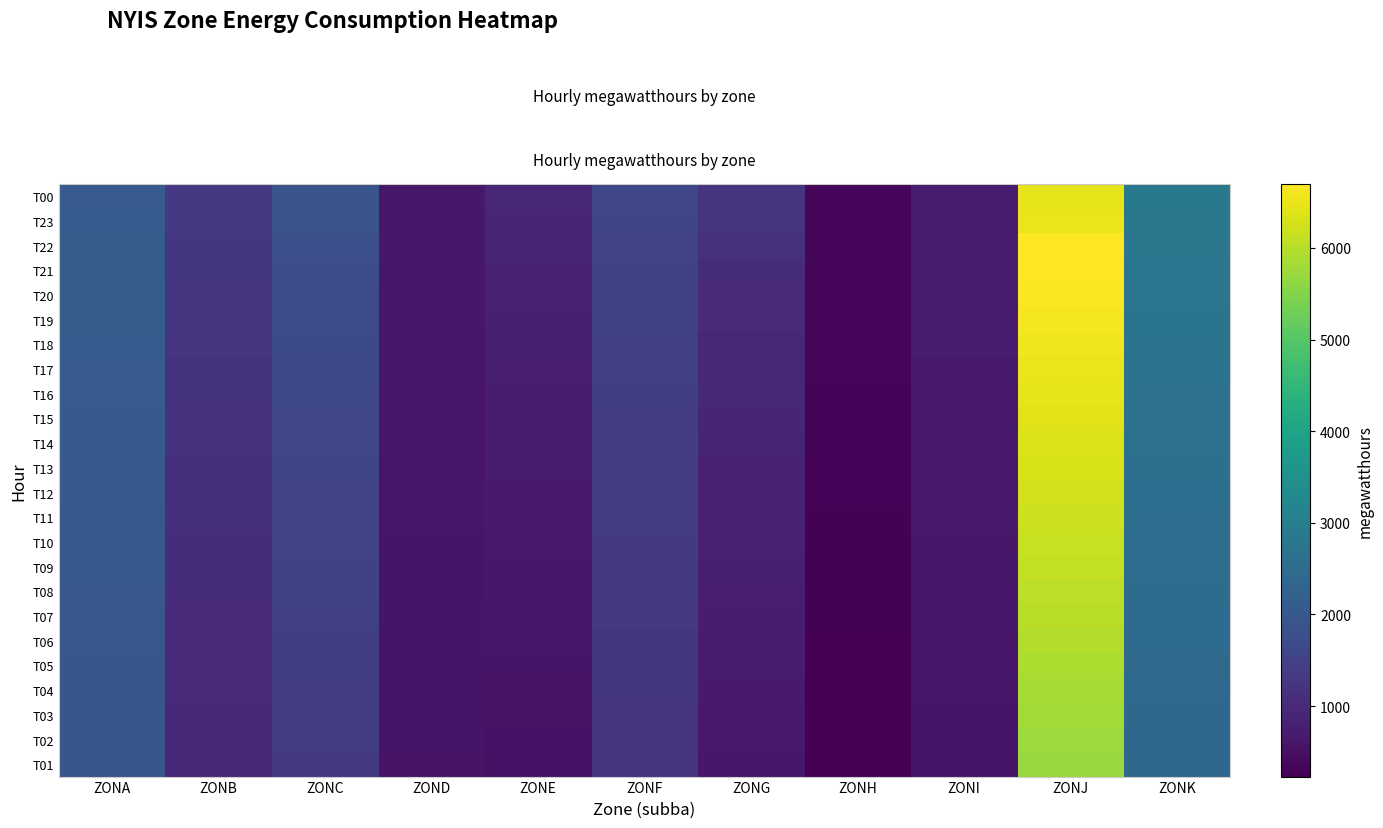

Reading left to right, list all the values displayed in this chart.

row_0: ZONA=2100	ZONB=1314	ZONC=1907	ZOND=647	ZONE=960	ZONF=1601	ZONG=1222	ZONH=349	ZONI=747	ZONJ=6453	ZONK=2847
row_1: ZONA=2116	ZONB=1296	ZONC=1880	ZOND=646	ZONE=936	ZONF=1577	ZONG=1201	ZONH=347	ZONI=739	ZONJ=6511	ZONK=2816
row_2: ZONA=2137	ZONB=1252	ZONC=1812	ZOND=641	ZONE=892	ZONF=1559	ZONG=1149	ZONH=339	ZONI=742	ZONJ=6690	ZONK=2793
row_3: ZONA=2140	ZONB=1244	ZONC=1750	ZOND=641	ZONE=837	ZONF=1506	ZONG=1043	ZONH=330	ZONI=735	ZONJ=6700	ZONK=2780
row_4: ZONA=2150	ZONB=1230	ZONC=1720	ZOND=638	ZONE=820	ZONF=1490	ZONG=1020	ZONH=325	ZONI=728	ZONJ=6650	ZONK=2760
row_5: ZONA=2130	ZONB=1215	ZONC=1700	ZOND=635	ZONE=805	ZONF=1475	ZONG=1000	ZONH=320	ZONI=721	ZONJ=6600	ZONK=2740
row_6: ZONA=2110	ZONB=1200	ZONC=1680	ZOND=632	ZONE=790	ZONF=1460	ZONG=980	ZONH=315	ZONI=714	ZONJ=6550	ZONK=2720
row_7: ZONA=2090	ZONB=1185	ZONC=1660	ZOND=629	ZONE=775	ZONF=1445	ZONG=960	ZONH=310	ZONI=707	ZONJ=6500	ZONK=2700
row_8: ZONA=2075	ZONB=1170	ZONC=1640	ZOND=626	ZONE=760	ZONF=1430	ZONG=940	ZONH=305	ZONI=700	ZONJ=6450	ZONK=2680
row_9: ZONA=2060	ZONB=1155	ZONC=1620	ZOND=623	ZONE=745	ZONF=1415	ZONG=920	ZONH=300	ZONI=693	ZONJ=6400	ZONK=2660
row_10: ZONA=2050	ZONB=1140	ZONC=1600	ZOND=620	ZONE=730	ZONF=1400	ZONG=900	ZONH=295	ZONI=686	ZONJ=6350	ZONK=2640
row_11: ZONA=2040	ZONB=1125	ZONC=1580	ZOND=617	ZONE=715	ZONF=1385	ZONG=880	ZONH=290	ZONI=679	ZONJ=6300	ZONK=2620
row_12: ZONA=2030	ZONB=1110	ZONC=1560	ZOND=614	ZONE=700	ZONF=1370	ZONG=860	ZONH=285	ZONI=672	ZONJ=6250	ZONK=2600
row_13: ZONA=2020	ZONB=1095	ZONC=1540	ZOND=611	ZONE=685	ZONF=1355	ZONG=840	ZONH=280	ZONI=665	ZONJ=6200	ZONK=2580
row_14: ZONA=2010	ZONB=1080	ZONC=1520	ZOND=608	ZONE=670	ZONF=1340	ZONG=820	ZONH=275	ZONI=658	ZONJ=6150	ZONK=2560
row_15: ZONA=2000	ZONB=1065	ZONC=1500	ZOND=605	ZONE=655	ZONF=1325	ZONG=800	ZONH=270	ZONI=651	ZONJ=6100	ZONK=2540
row_16: ZONA=1990	ZONB=1050	ZONC=1480	ZOND=602	ZONE=640	ZONF=1310	ZONG=780	ZONH=265	ZONI=644	ZONJ=6050	ZONK=2520
row_17: ZONA=1980	ZONB=1035	ZONC=1460	ZOND=599	ZONE=625	ZONF=1295	ZONG=760	ZONH=260	ZONI=637	ZONJ=6000	ZONK=2500
row_18: ZONA=1975	ZONB=1020	ZONC=1440	ZOND=596	ZONE=610	ZONF=1280	ZONG=740	ZONH=255	ZONI=630	ZONJ=5950	ZONK=2480
row_19: ZONA=1970	ZONB=1005	ZONC=1420	ZOND=593	ZONE=595	ZONF=1265	ZONG=720	ZONH=250	ZONI=623	ZONJ=5900	ZONK=2460
row_20: ZONA=1965	ZONB=990	ZONC=1400	ZOND=590	ZONE=580	ZONF=1250	ZONG=700	ZONH=245	ZONI=616	ZONJ=5850	ZONK=2440
row_21: ZONA=1960	ZONB=975	ZONC=1380	ZOND=587	ZONE=565	ZONF=1235	ZONG=680	ZONH=240	ZONI=609	ZONJ=5800	ZONK=2420
row_22: ZONA=1955	ZONB=960	ZONC=1360	ZOND=584	ZONE=550	ZONF=1220	ZONG=660	ZONH=235	ZONI=602	ZONJ=5750	ZONK=2400
row_23: ZONA=1950	ZONB=945	ZONC=1340	ZOND=581	ZONE=535	ZONF=1205	ZONG=640	ZONH=230	ZONI=595	ZONJ=5700	ZONK=2380